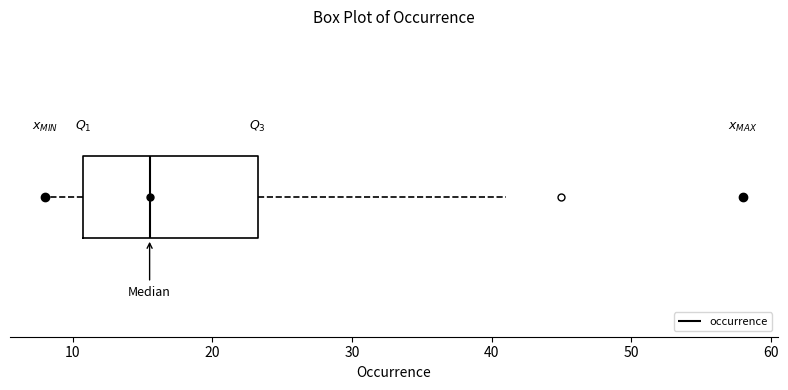

Transcribe this box plot: give where the median line is, the range the box spans, and where the two whiskers end, as read against the x-axis. The values are not printed on the chart, so give them approximately, as read against the axis.

median 16, box 11 to 23, whiskers 8 to 41